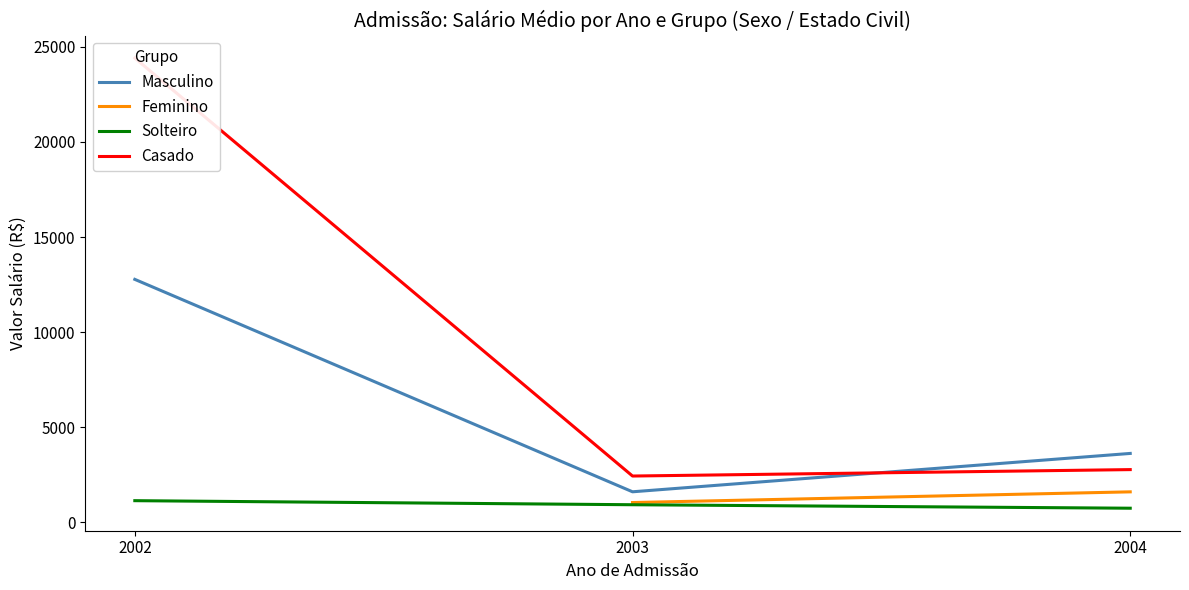

Which category has the lowest value in the Masculino series?

2003